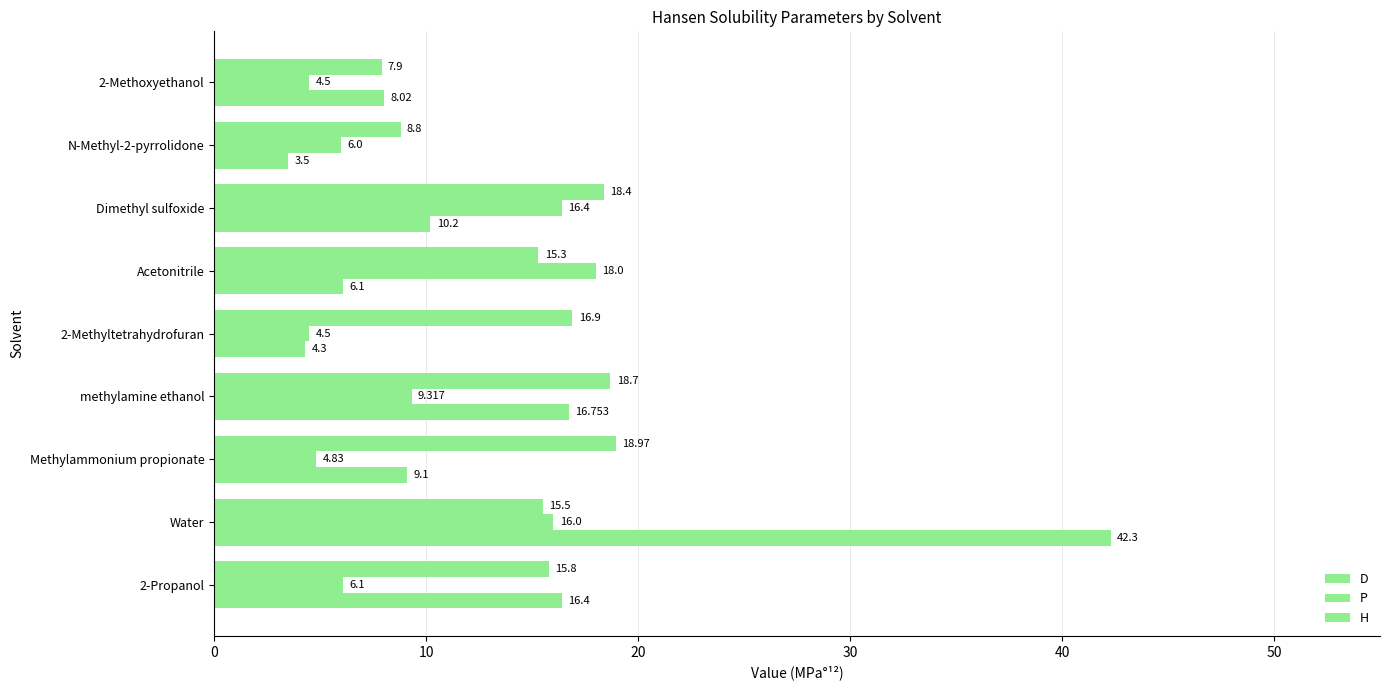

How many data points does each series have?

9